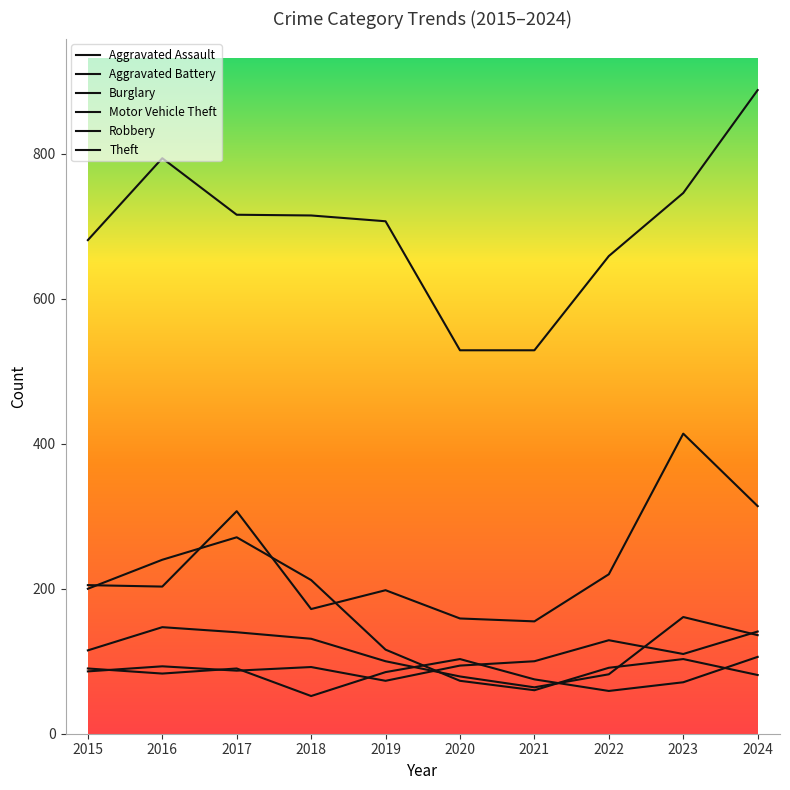

List the labels in order of Aggravated Battery value, largest first.

2024, 2020, 2015, 2017, 2019, 2016, 2021, 2023, 2022, 2018